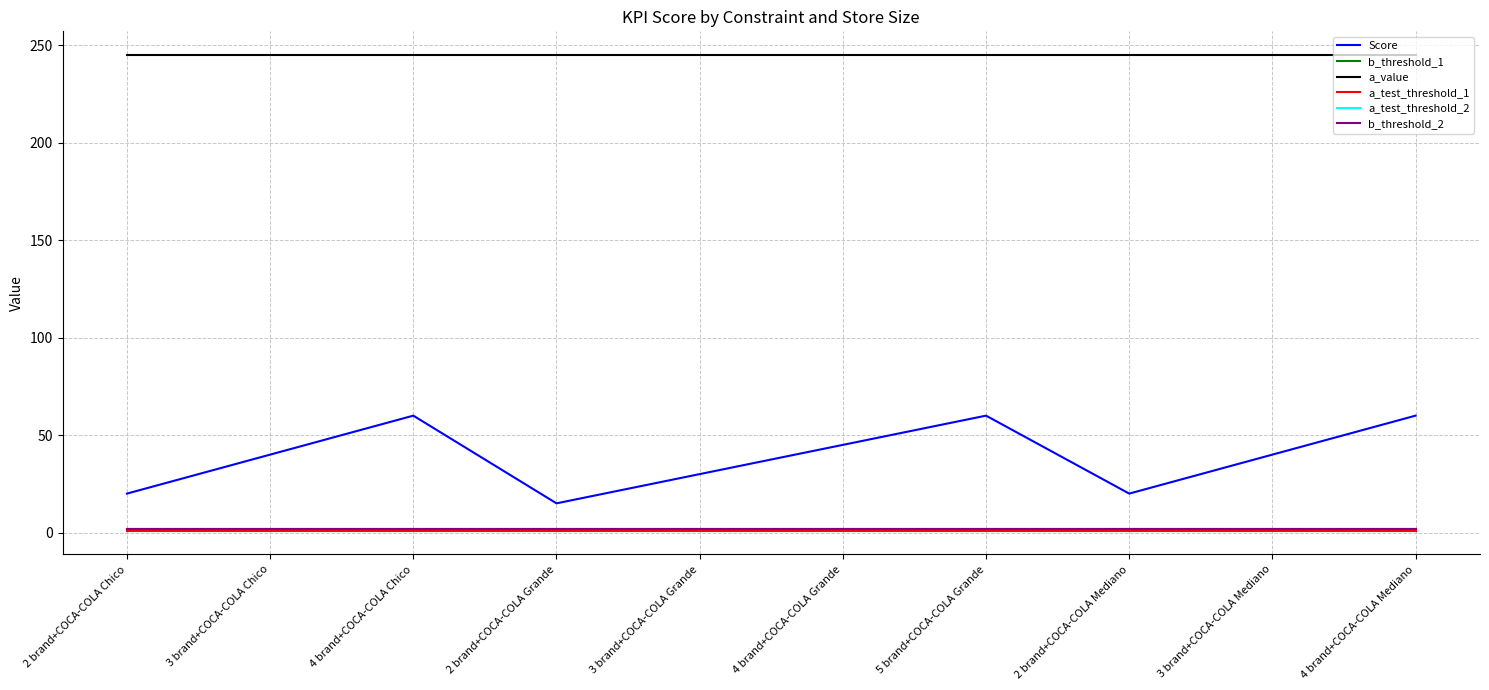

Reading left to right, extract all data points from this chart.

Score: 20	40	60	15	30	45	60	20	40	60
b_threshold_1: 2	2	2	2	2	2	2	2	2	2
a_value: 245	245	245	245	245	245	245	245	245	245
a_test_threshold_1: 1	1	1	1	1	1	1	1	1	1
a_test_threshold_2: 2	2	2	2	2	2	2	2	2	2
b_threshold_2: 2	2	2	2	2	2	2	2	2	2